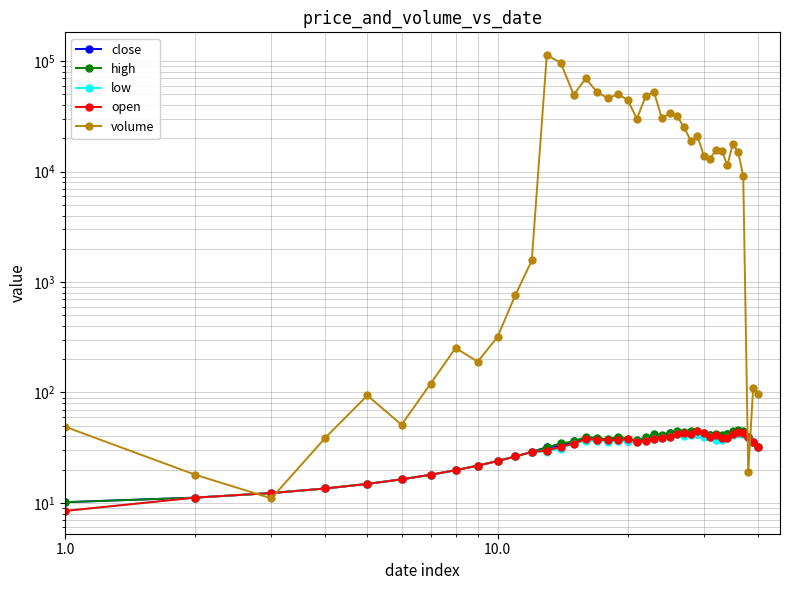

What is the sum of all open values?

1296.5